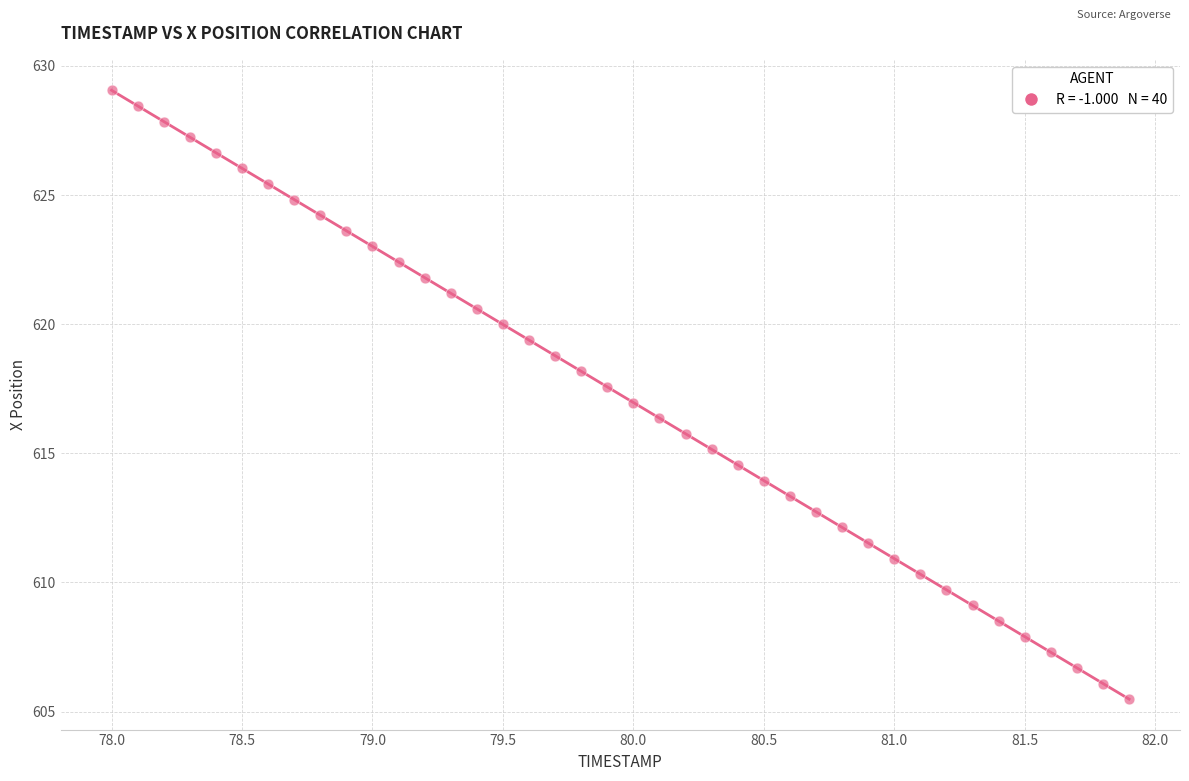

What is the range of Y values (max minus min)?

23.6